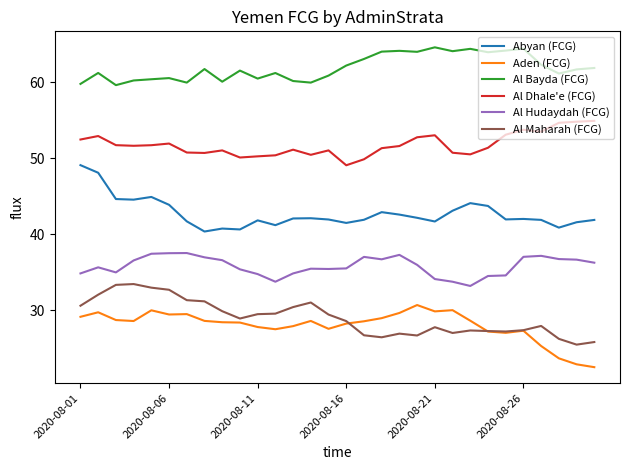

List the series in order of their peak value, lowest first.

Aden (FCG), Al Maharah (FCG), Al Hudaydah (FCG), Abyan (FCG), Al Dhale'e (FCG), Al Bayda (FCG)